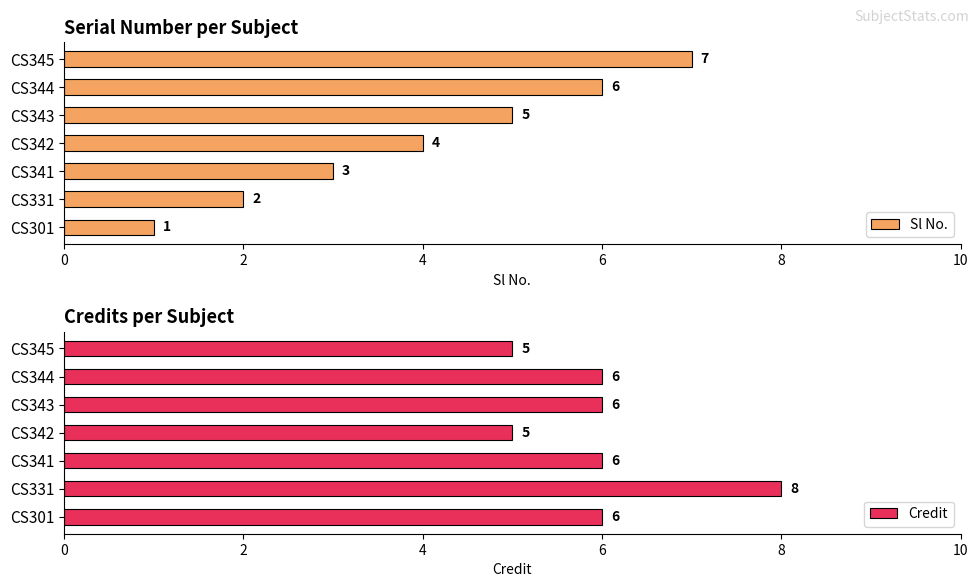

What is the highest value of the Sl No. series?

7